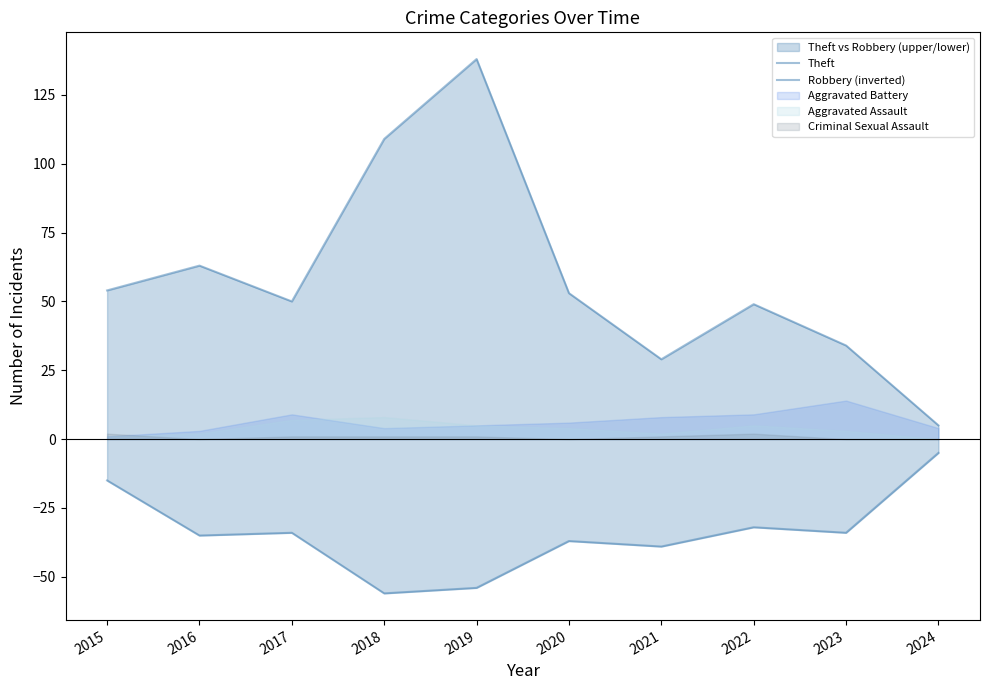

How many values in the Robbery (inverted) series are below -34?

5